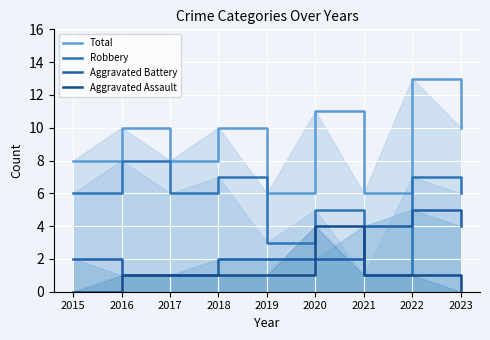

Rank the series by their average value, from lowest to highest.

Aggravated Assault, Aggravated Battery, Robbery, Total